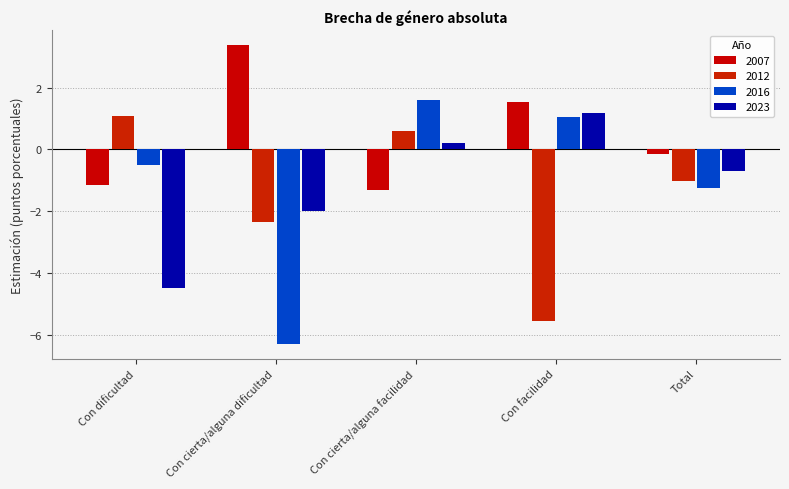

What is the smallest value displayed?

-6.3